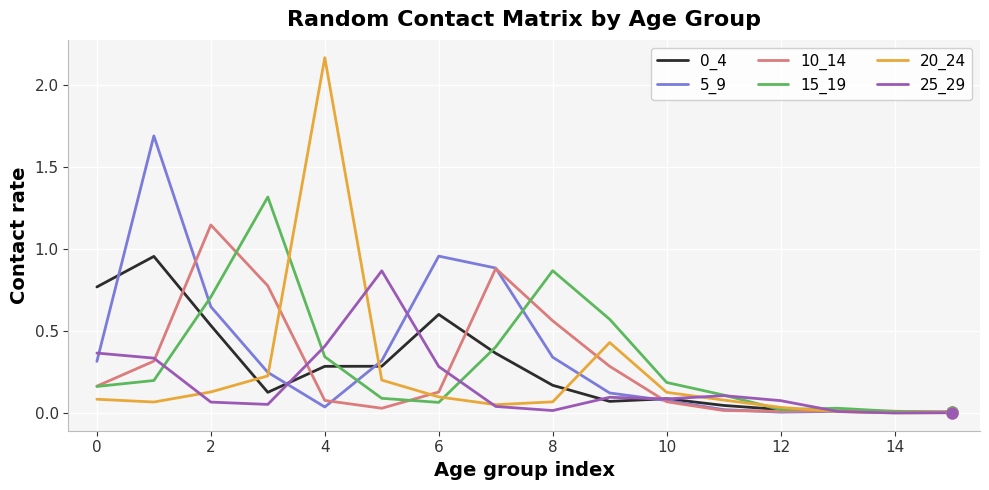

Which series has the largest range (max minus min)?

20_24